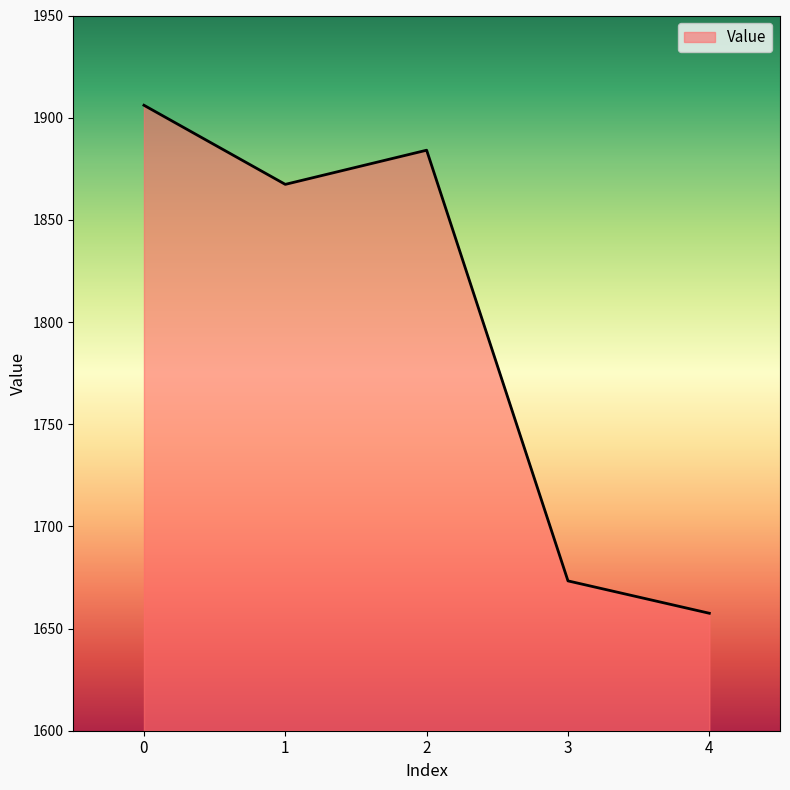

How many values are below 1867?

2